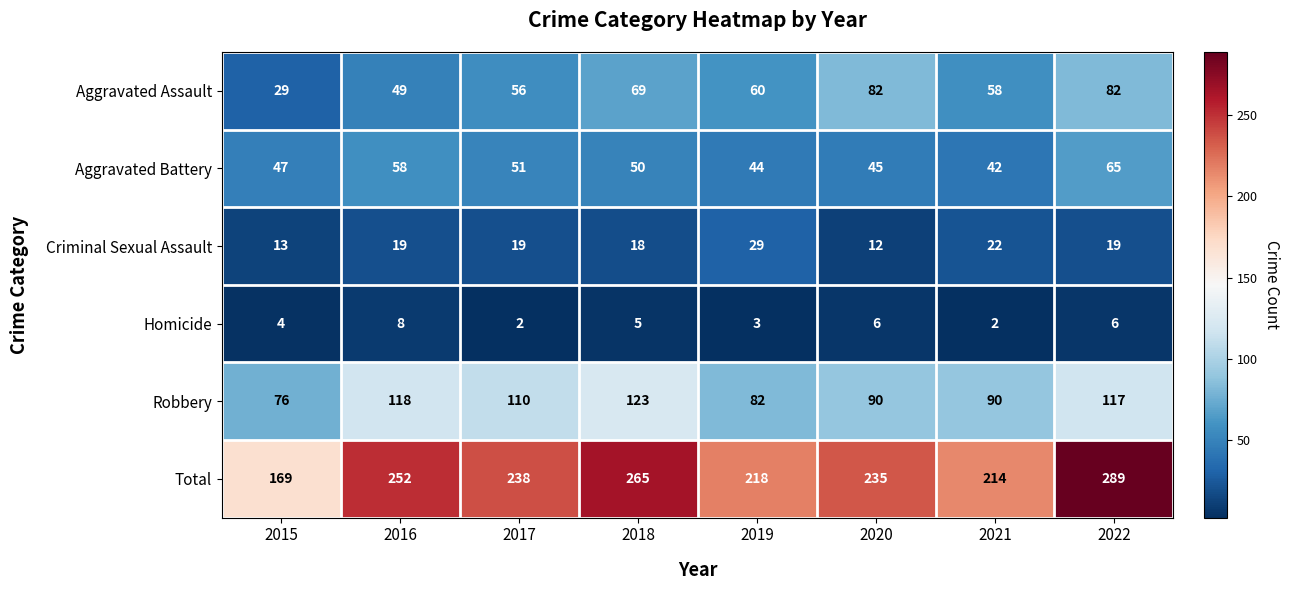

What is the difference between the maximum and minimum values in the Homicide series?

6